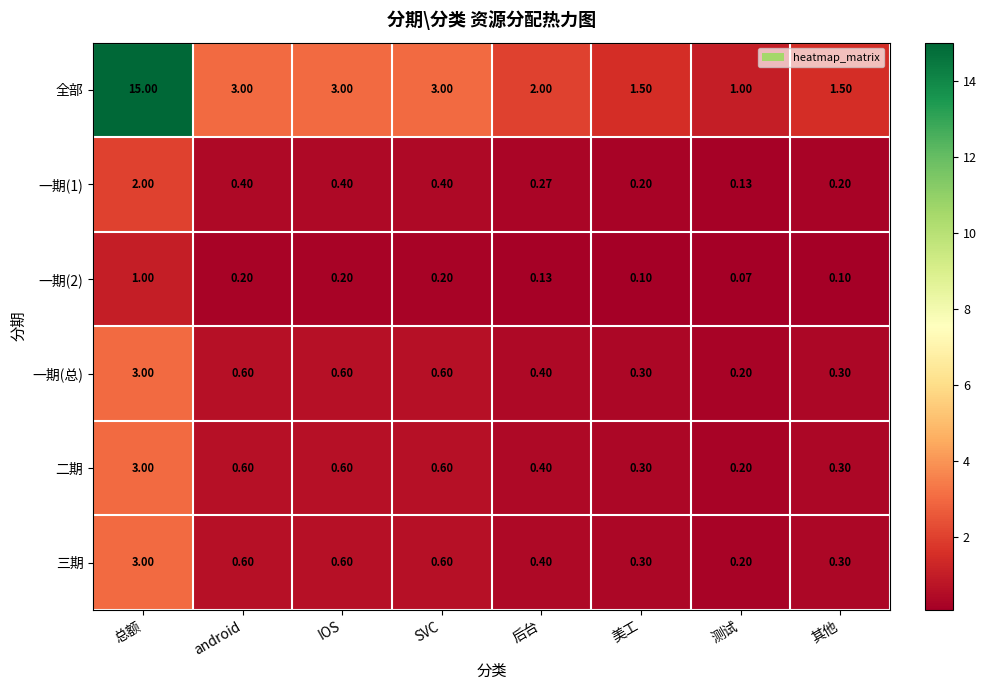

Which series has the widest spread of values?

全部